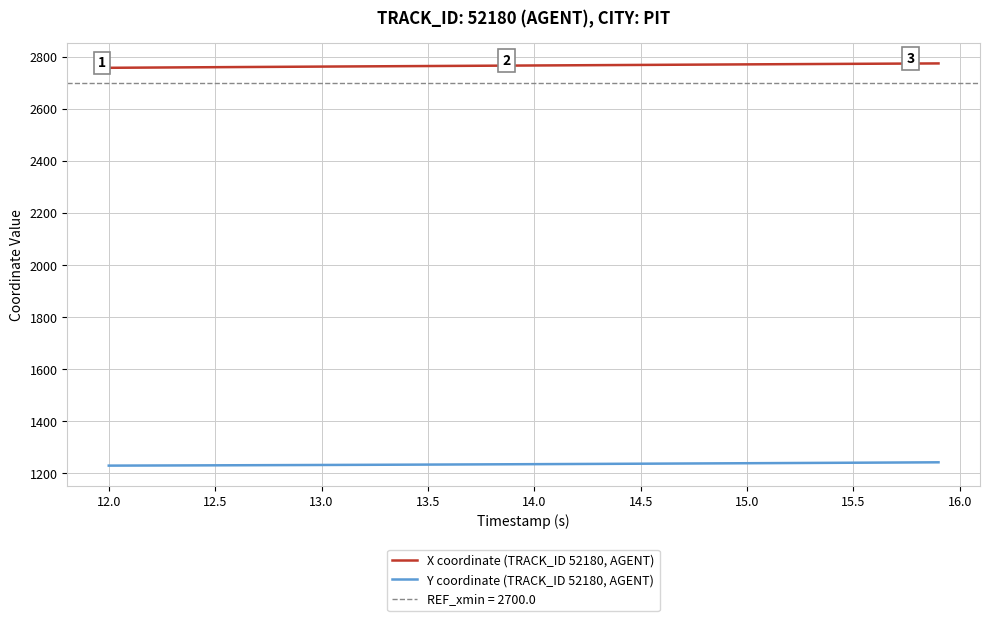

What is the highest value of the X coordinate (TRACK_ID 52180, AGENT) series?

2774.3